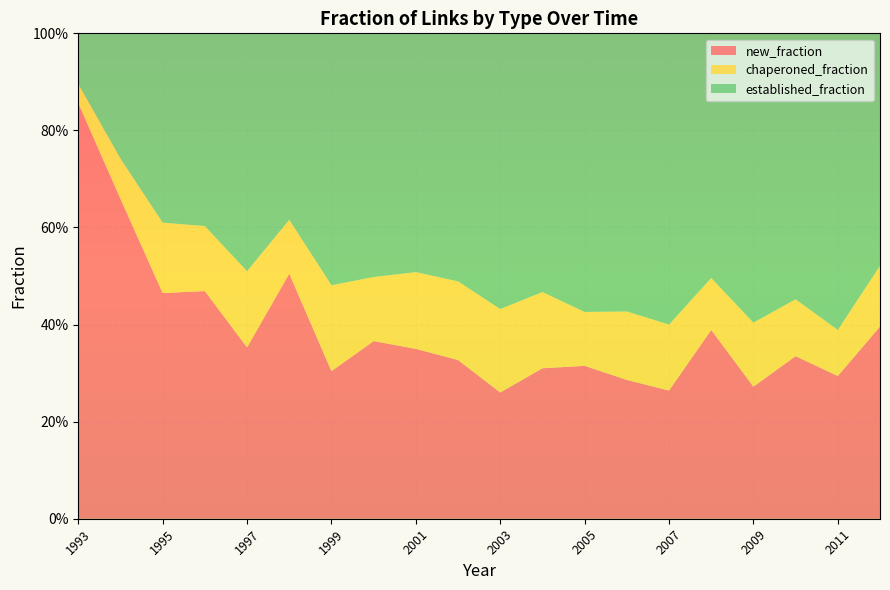

Reading right to left, transcribe all the data shown in this chart.

new_fraction: 0.4	0.3	0.3	0.3	0.4	0.3	0.3	0.3	0.3	0.3	0.3	0.3	0.4	0.3	0.5	0.4	0.5	0.5	0.7	0.9
chaperoned_fraction: 0.1	0.1	0.1	0.1	0.1	0.1	0.1	0.1	0.2	0.2	0.2	0.2	0.1	0.2	0.1	0.2	0.1	0.1	0.1	0.0
established_fraction: 0.5	0.6	0.5	0.6	0.5	0.6	0.6	0.6	0.5	0.6	0.5	0.5	0.5	0.5	0.4	0.5	0.4	0.4	0.3	0.1